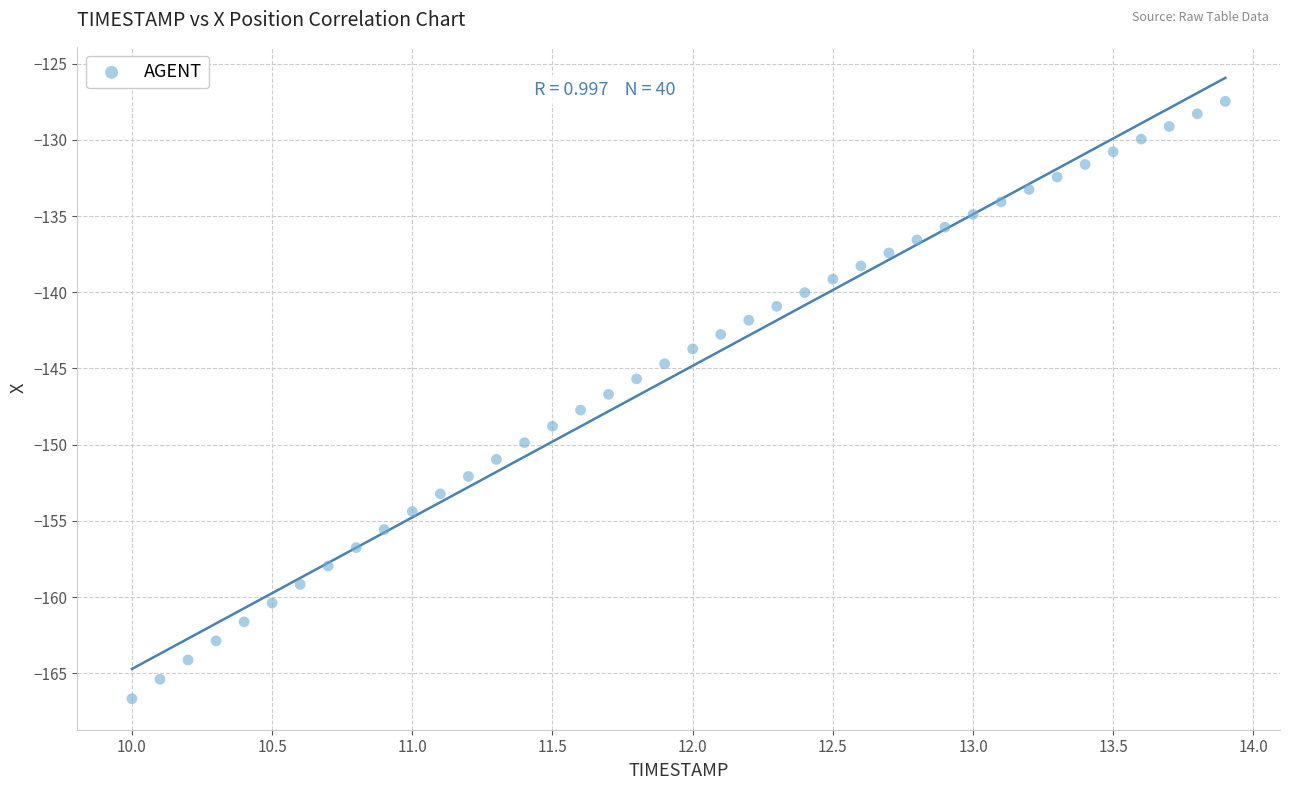

What is the range of X values (max minus min)?

3.9